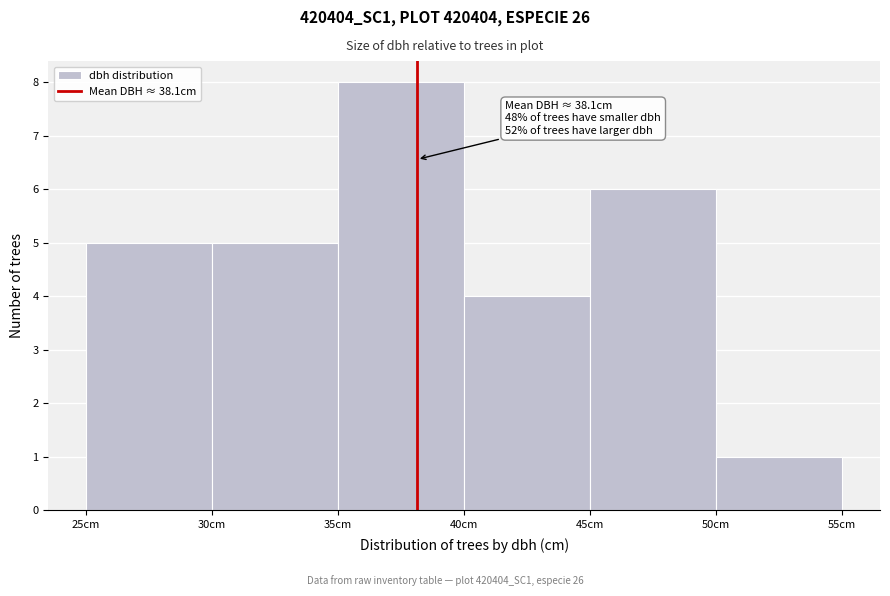

Which range on the x-axis has the tallest bar?

35 to 40